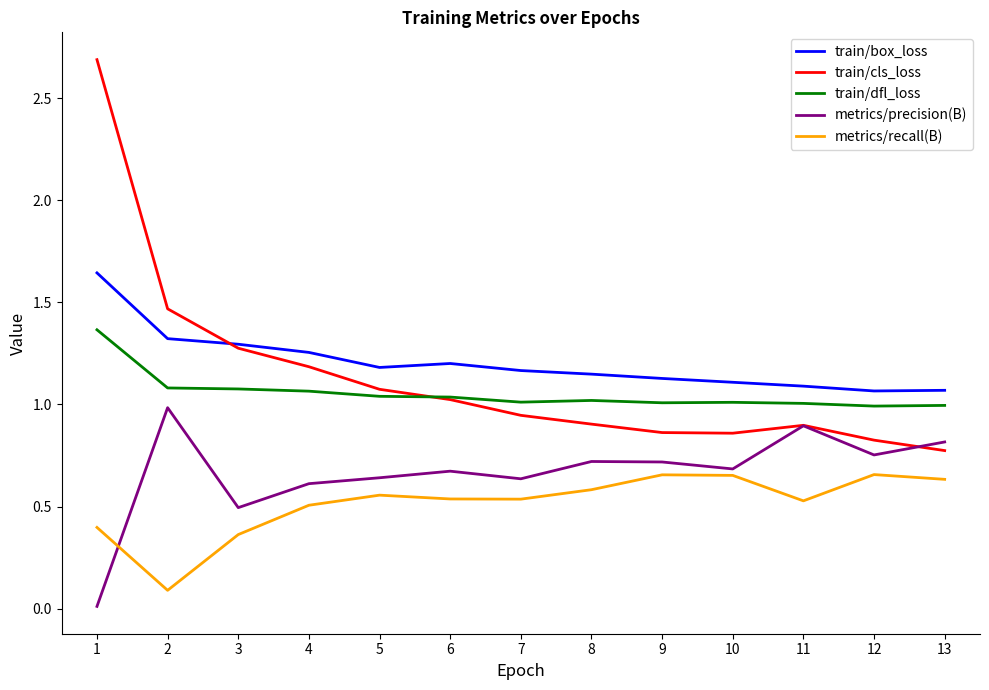

Between which two adjacent categories do metrics/precision(B) and metrics/recall(B) first intersect?

1 and 2